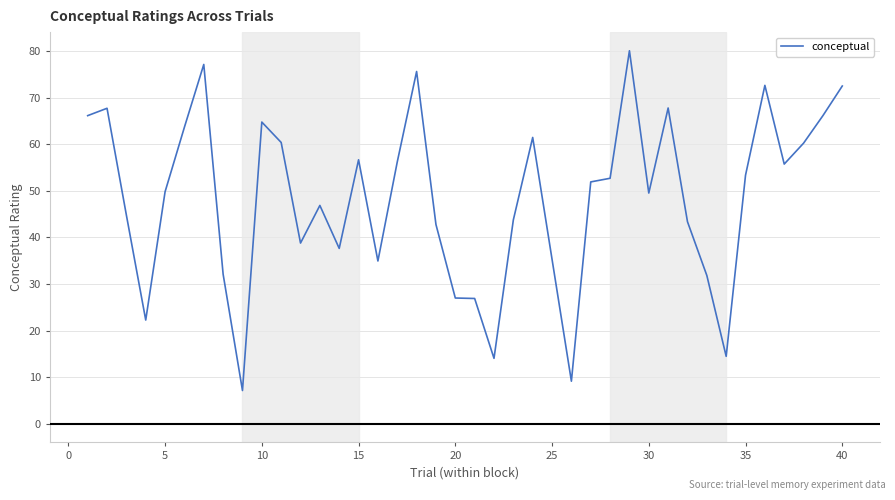

Does the chart display data point markers on the line(s)?

No